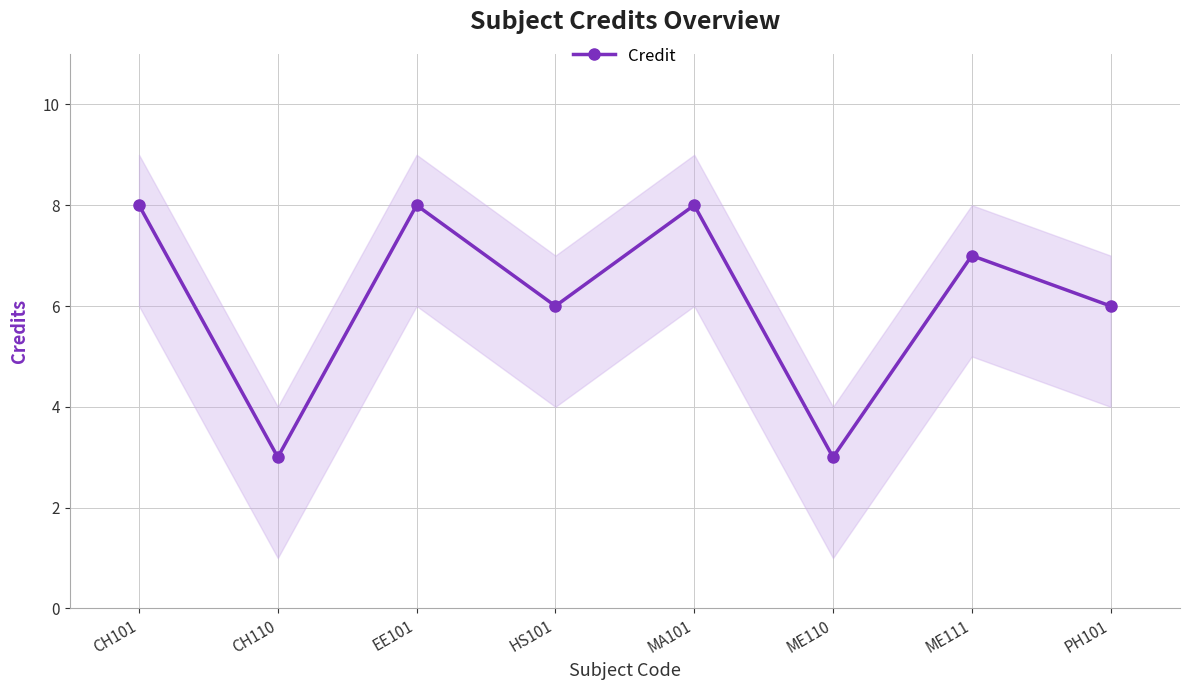

True or false: there are more than 1 points higher than both neighbors.

True